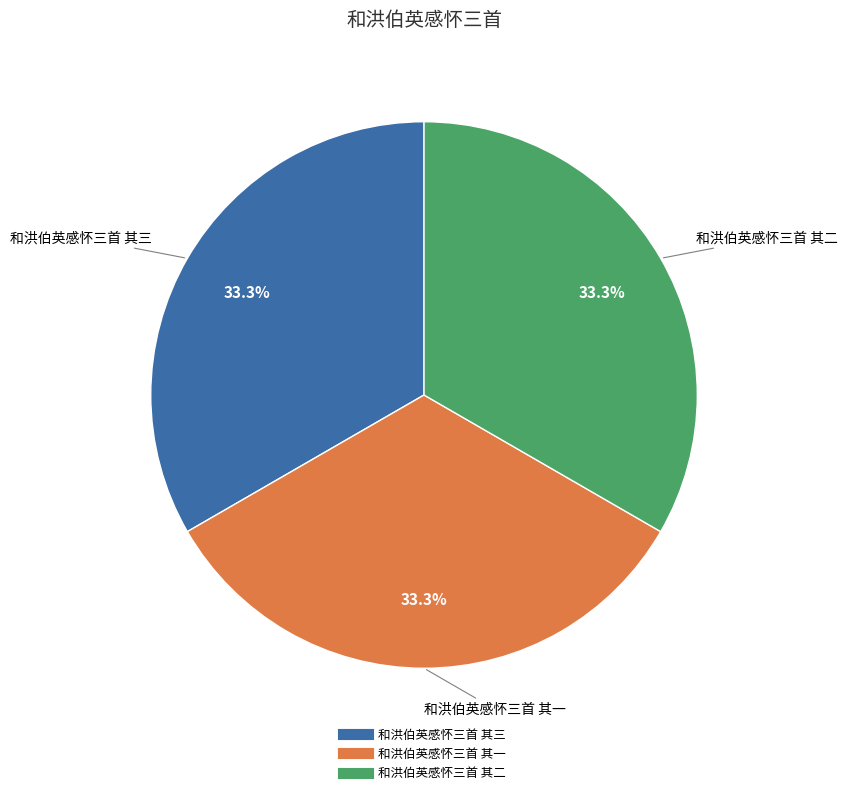

Is it true that 和洪伯英感怀三首 其三 is 40% of the pie?

False